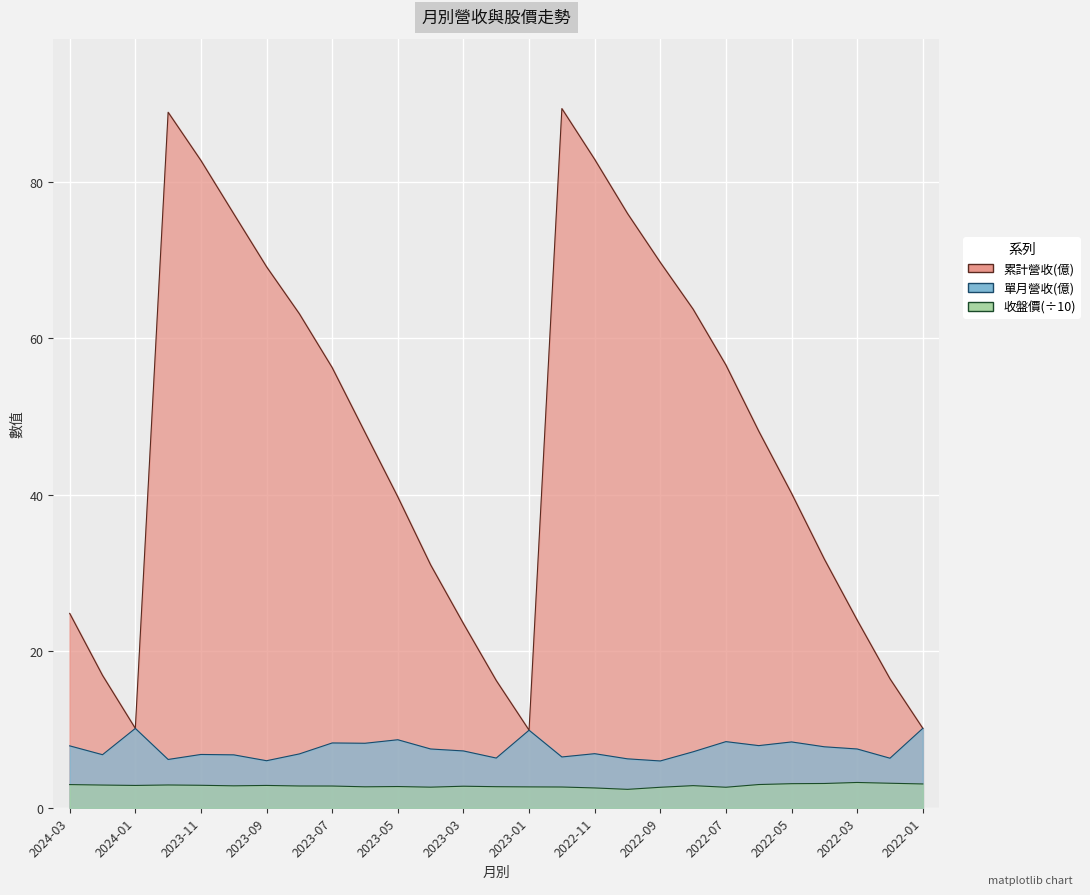

Does the chart display data point markers on the line(s)?

No